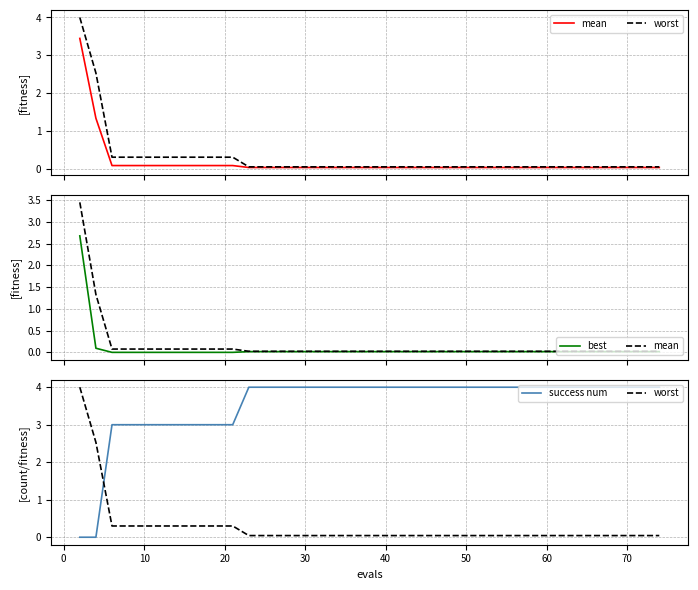

Is the value of best at 60 greater than the value of worst at 17?

No